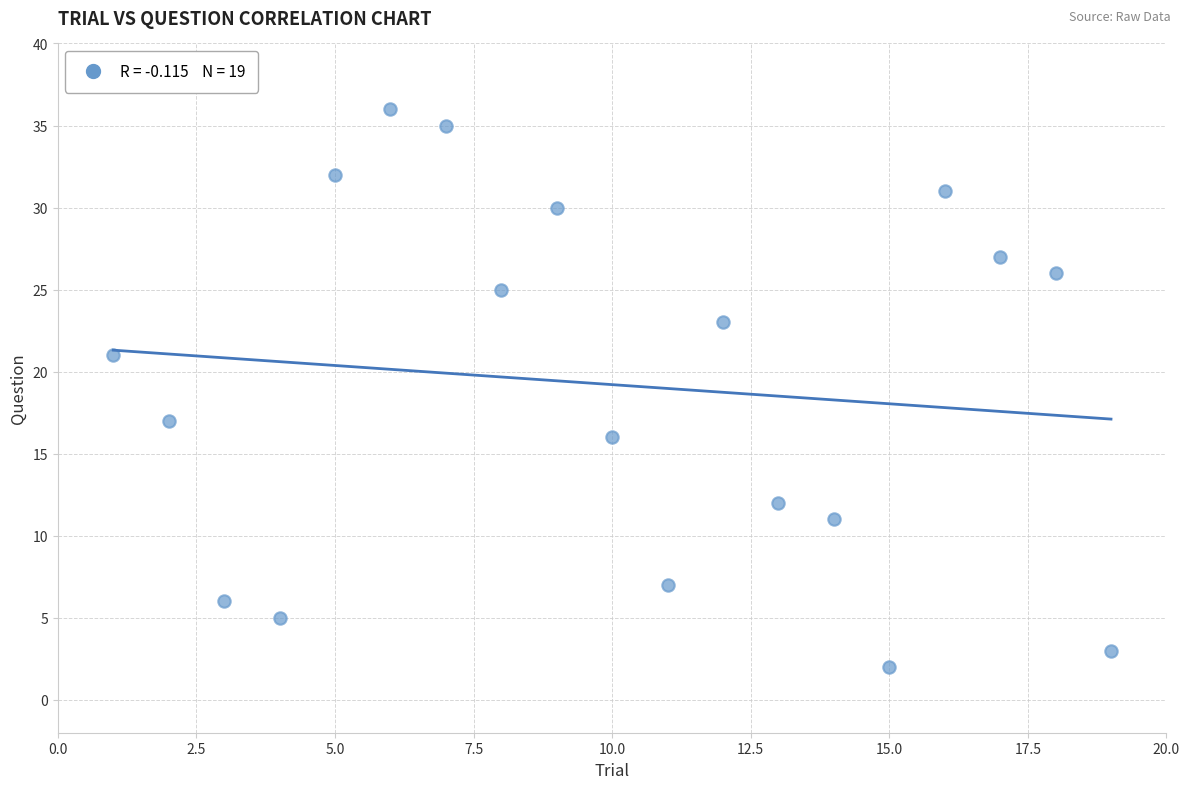

What is the range of X values (max minus min)?

18